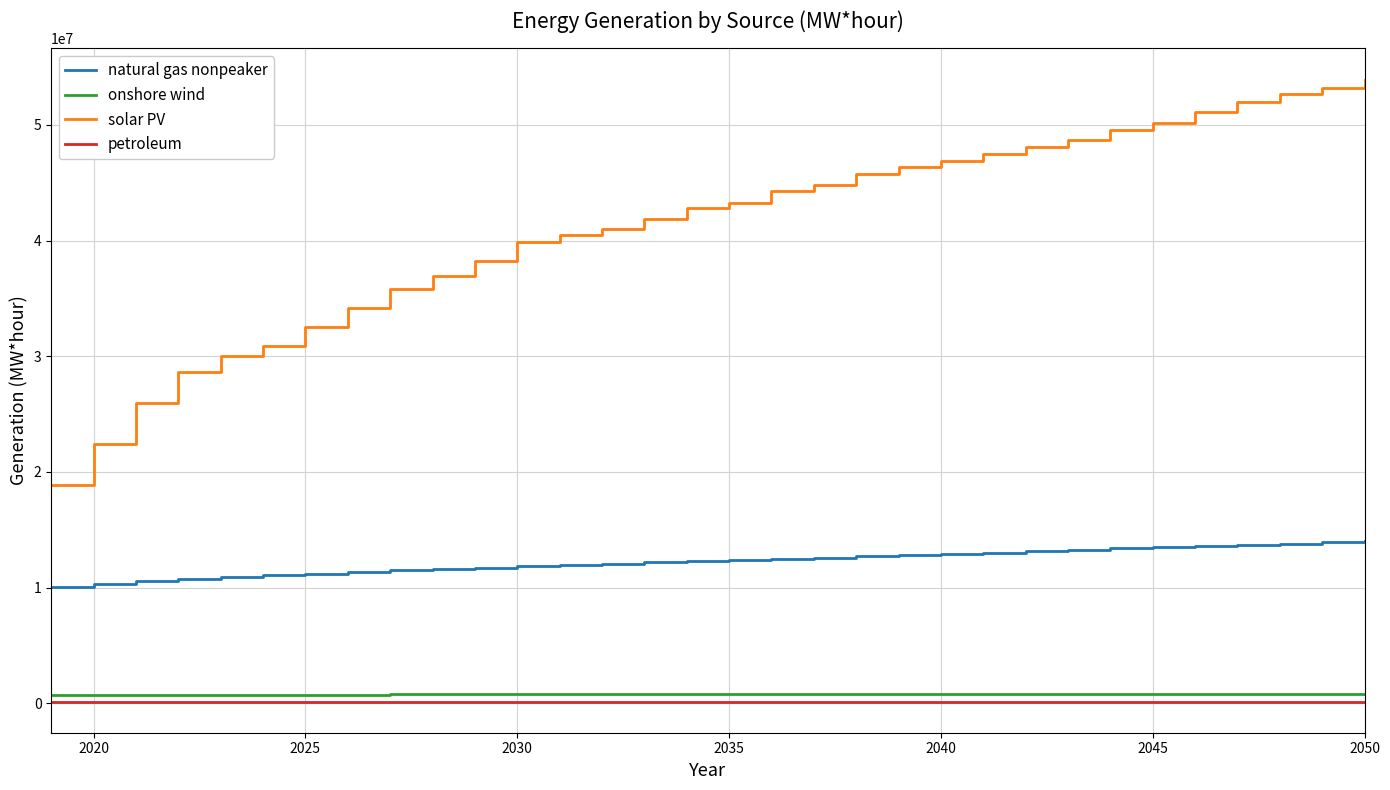

Which series has the largest total across all categories?

solar PV